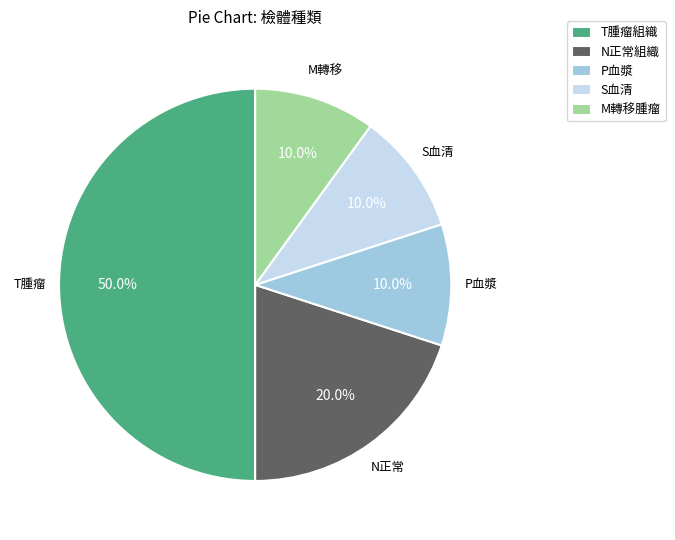

Combined, do S血清 and N正常組織 account for over 50%?

No